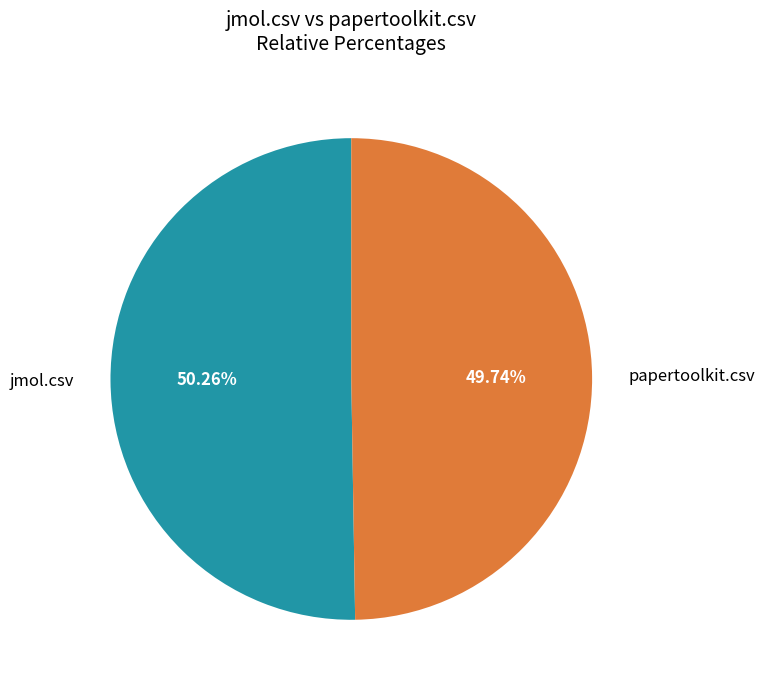

Count the number of slices in the pie.

2